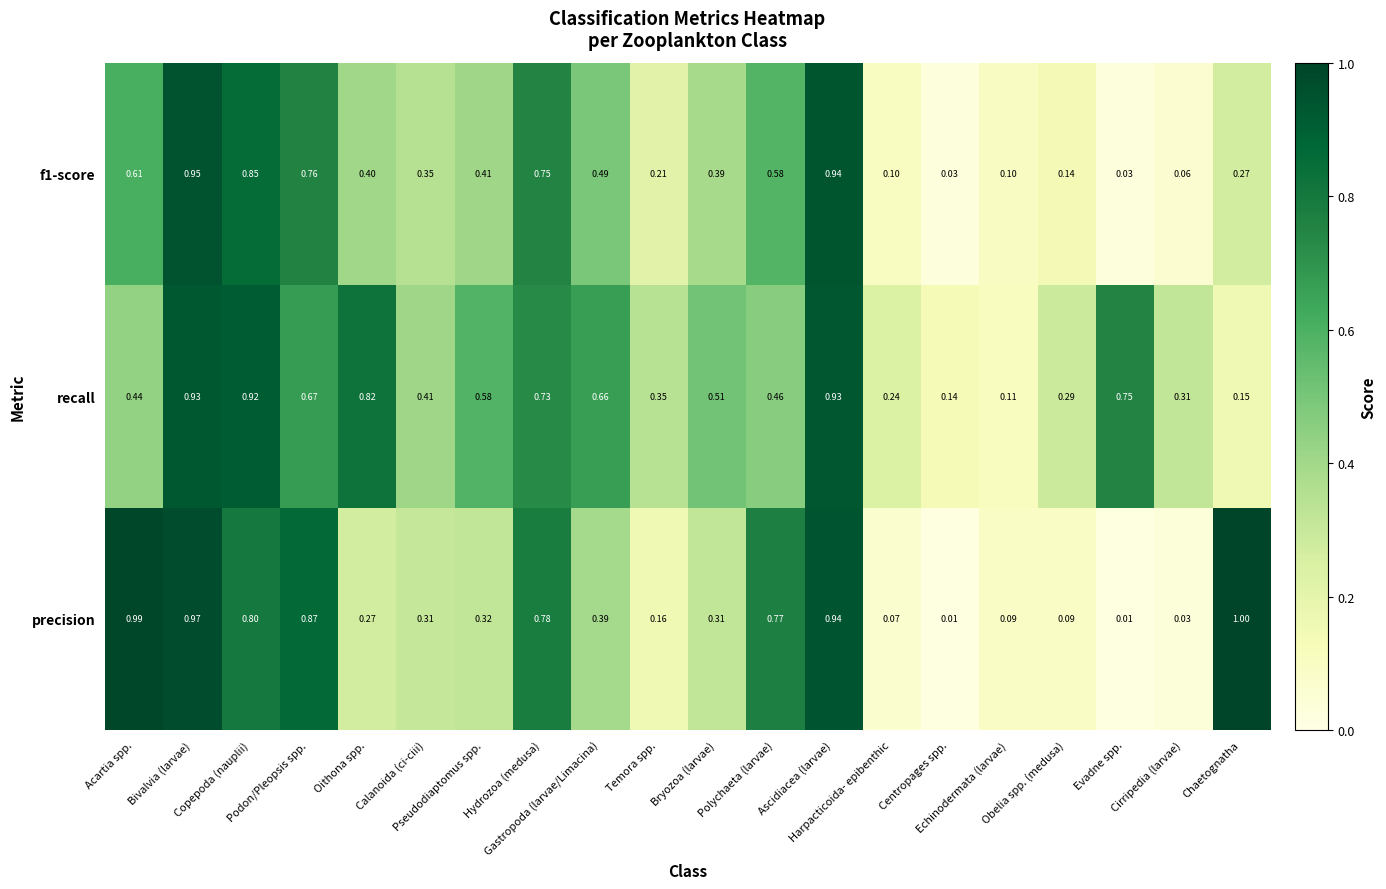

Which series has the largest range (max minus min)?

precision